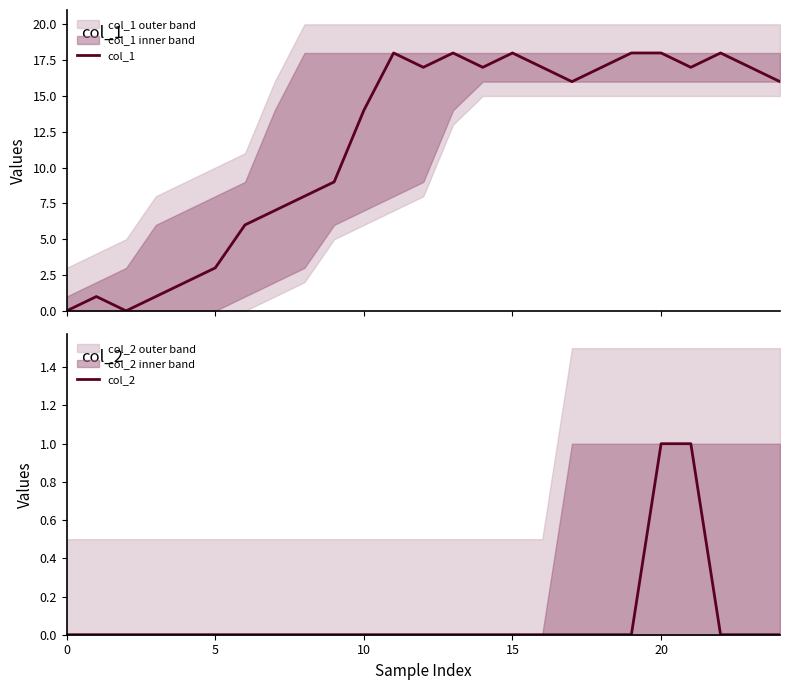

In col_1, how many points are lower than both neighbors (excluding endpoints)?

5